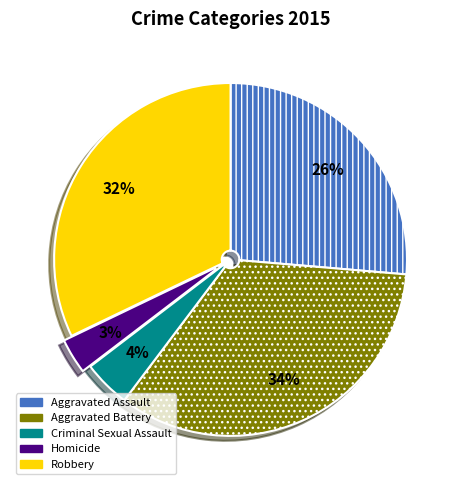

To the nearest percent, what percentage of the pie is Aggravated Battery?

34%